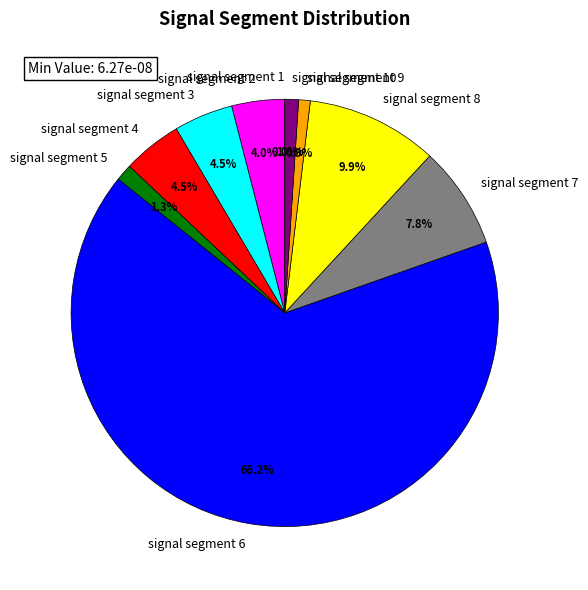

Which category has the biggest portion of the pie?

signal segment 6